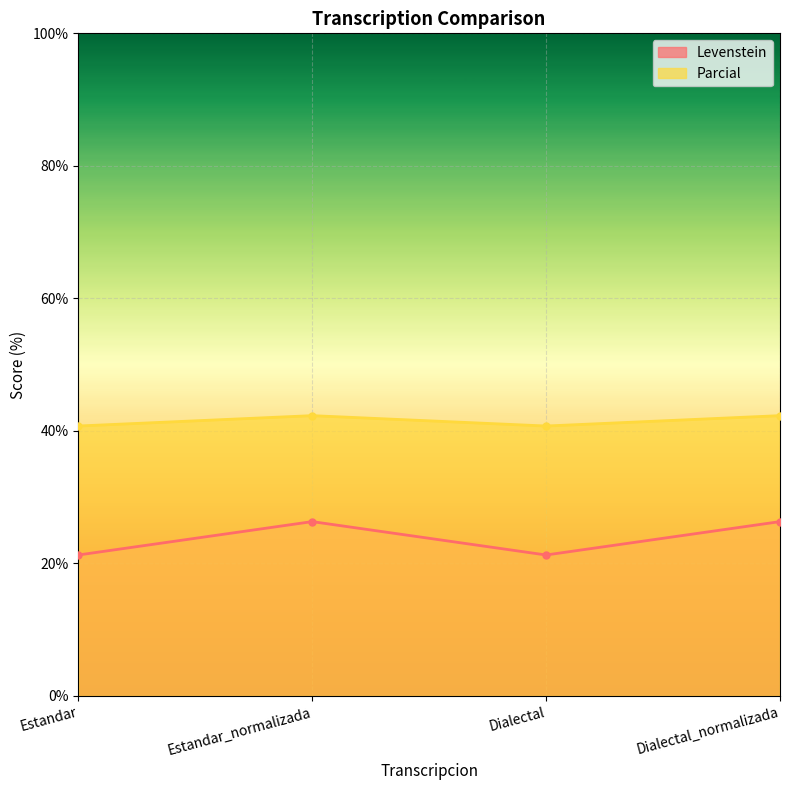

What position from the right is Estandar?

4